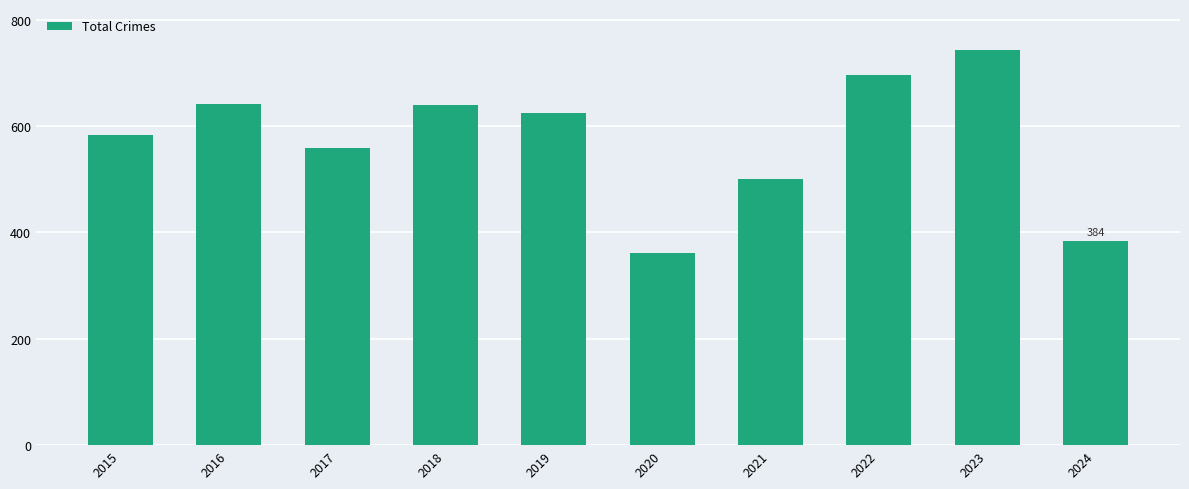

What is the sum of all values?

5730